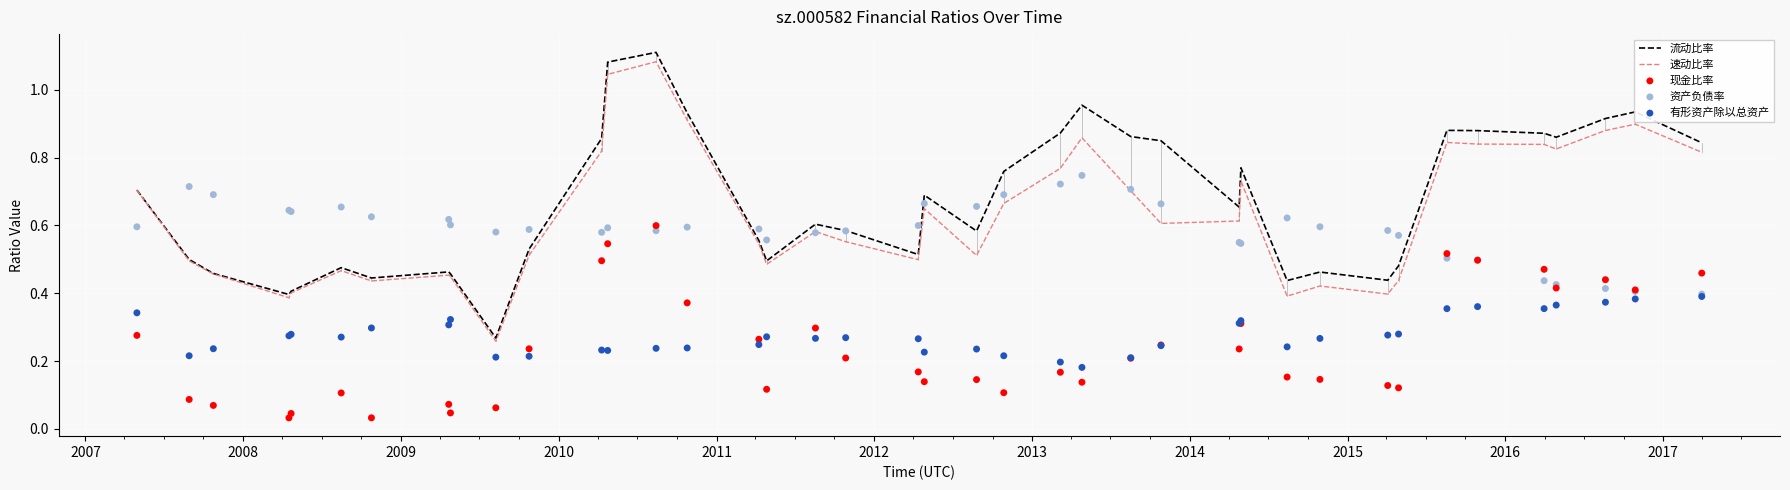

Which series reaches the maximum Y coordinate?

流动比率